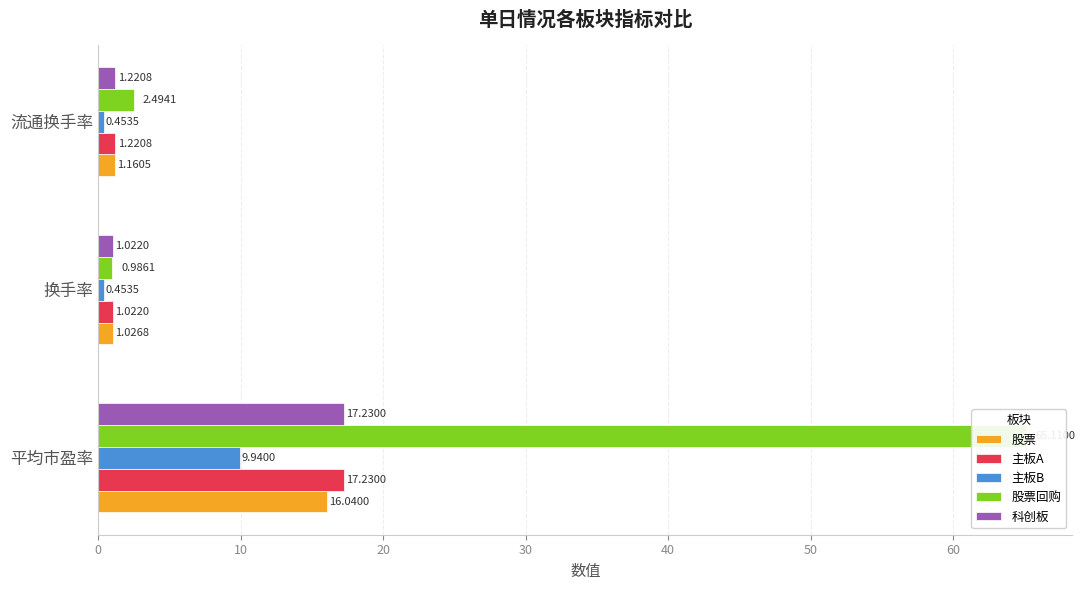

What is the difference between the highest and lowest values at 流通换手率?

2.0